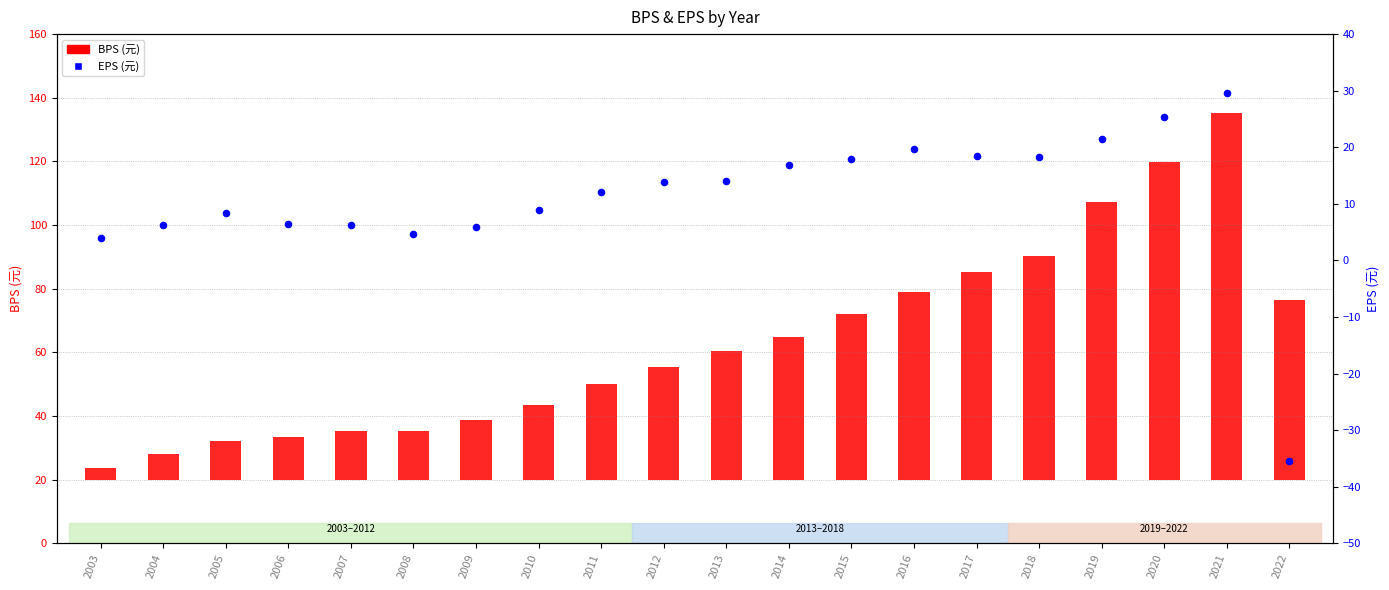

At which category is the sum across all series the highest?

2021